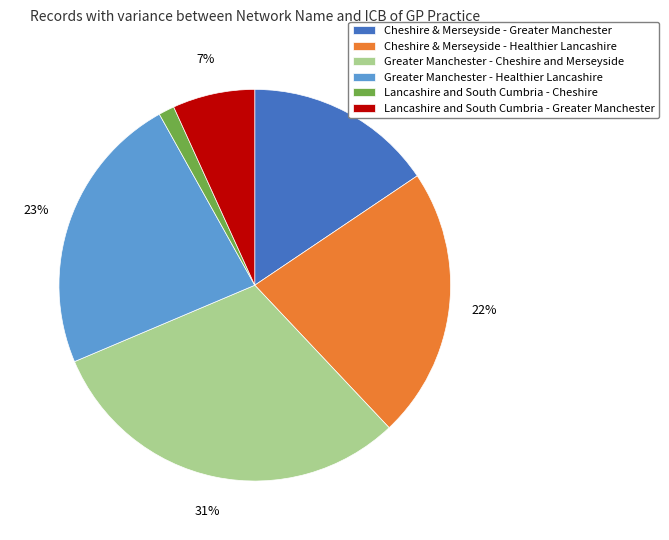

Is the sum of Greater Manchester - Cheshire and Merseyside and Greater Manchester - Healthier Lancashire greater than half?

Yes